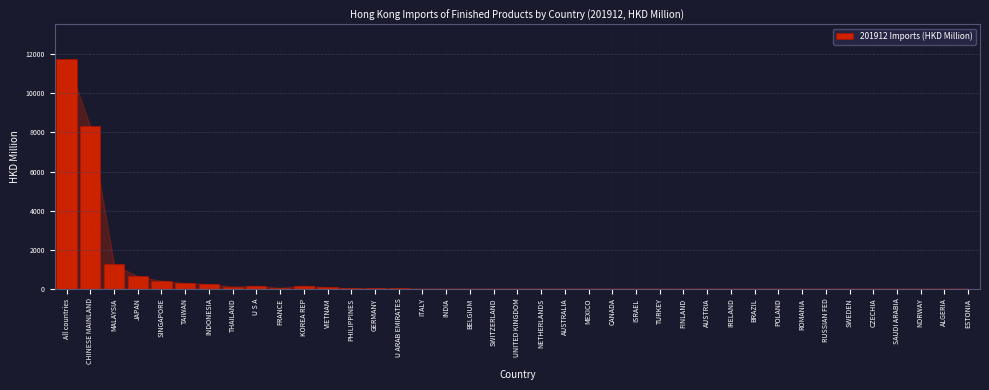

What is the maximum value shown in the chart?

11762.5